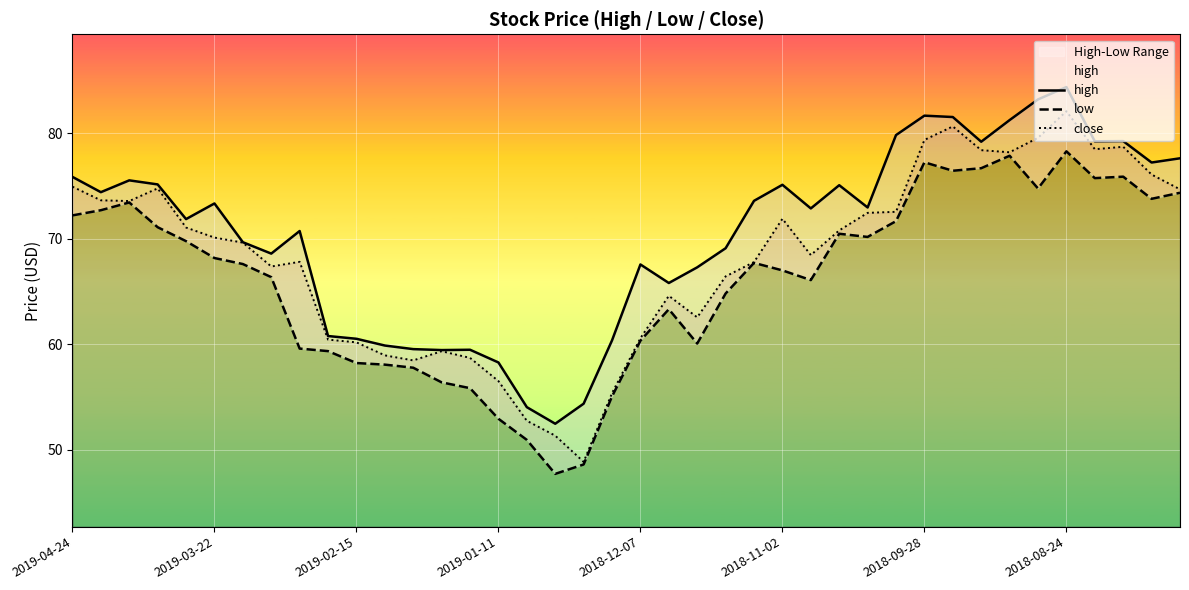

What value does the low series have at 8?

59.6